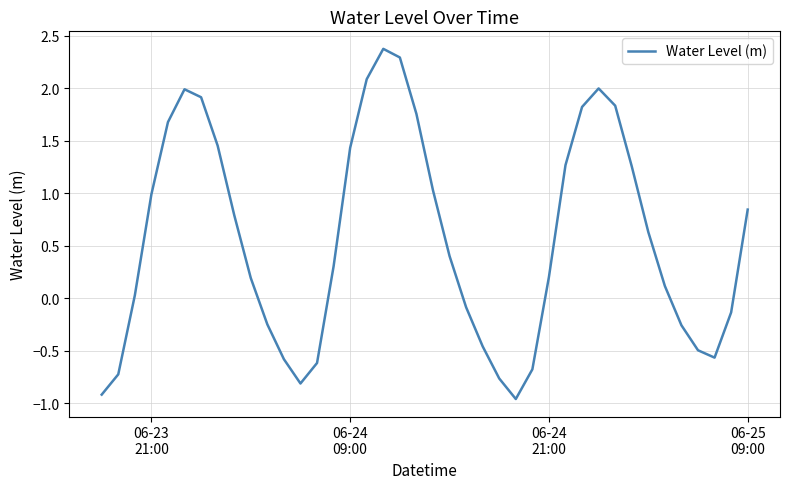

What is the difference between the maximum and minimum values?

3.3